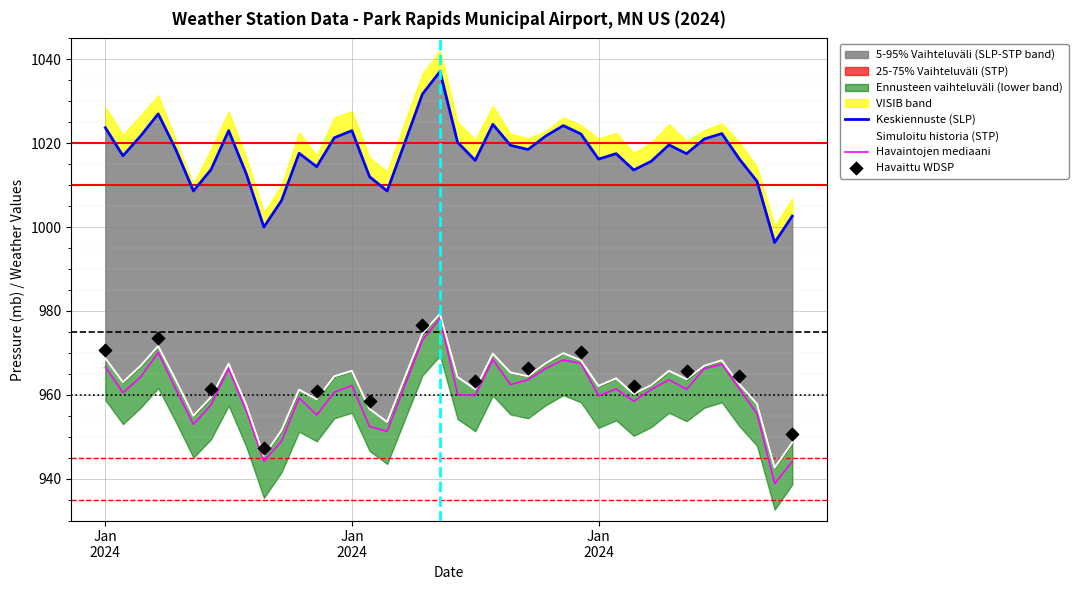

Is the value of STP at 2024-01-12 greater than the value of SLP at 2024-01-22?

No